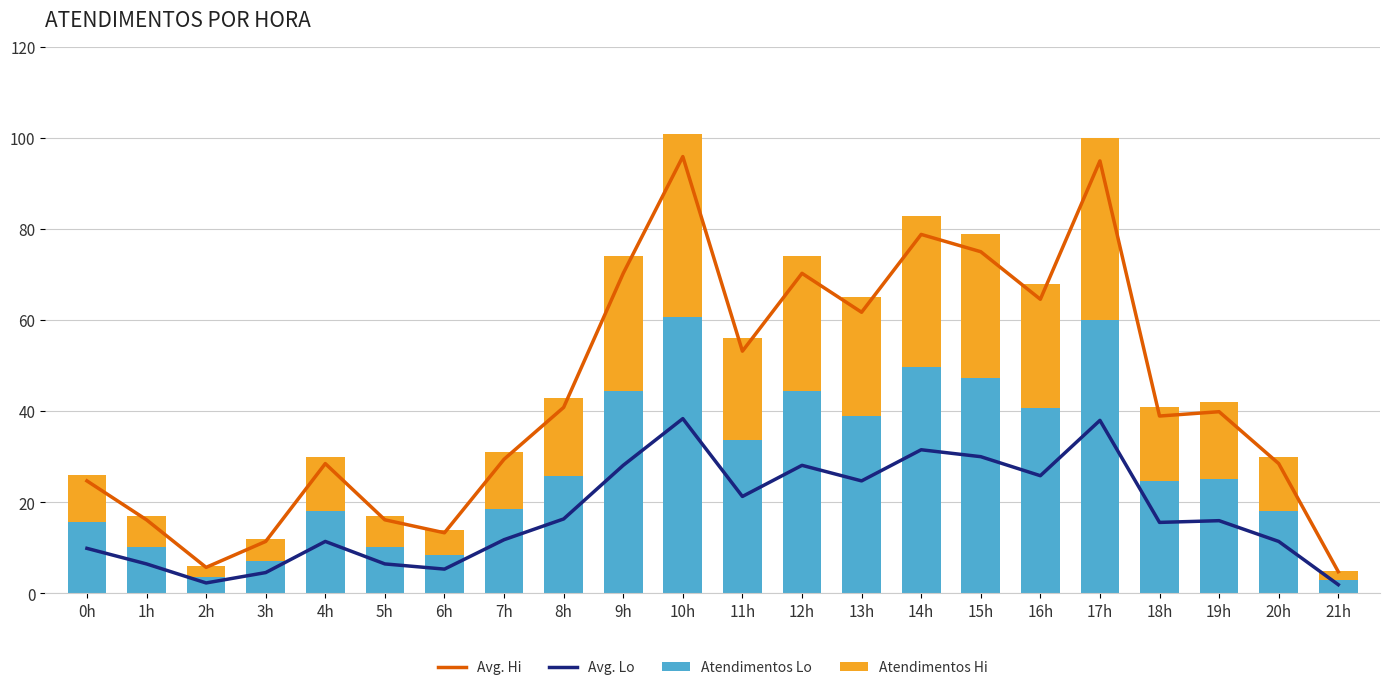

What is the difference between the highest and lowest values at 5h?

9.7